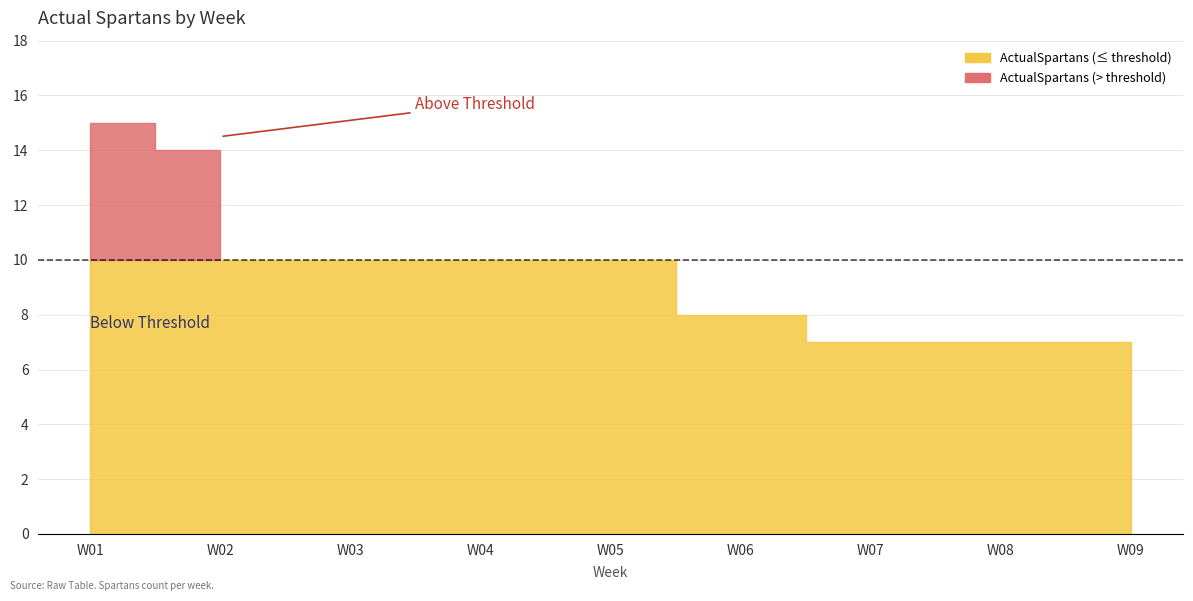

What is the value of the 5th point from the left?

10